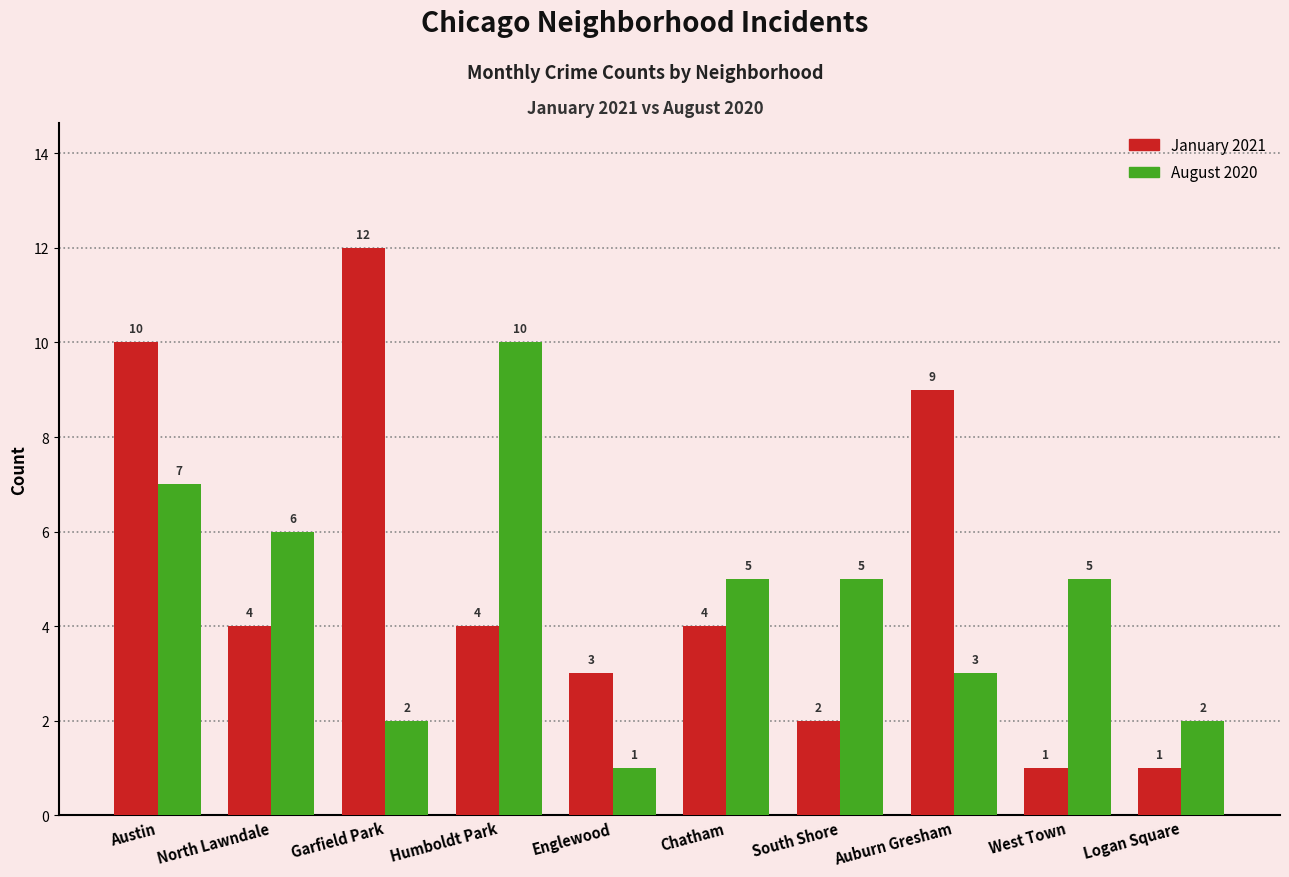

How many groups of bars are there?

10